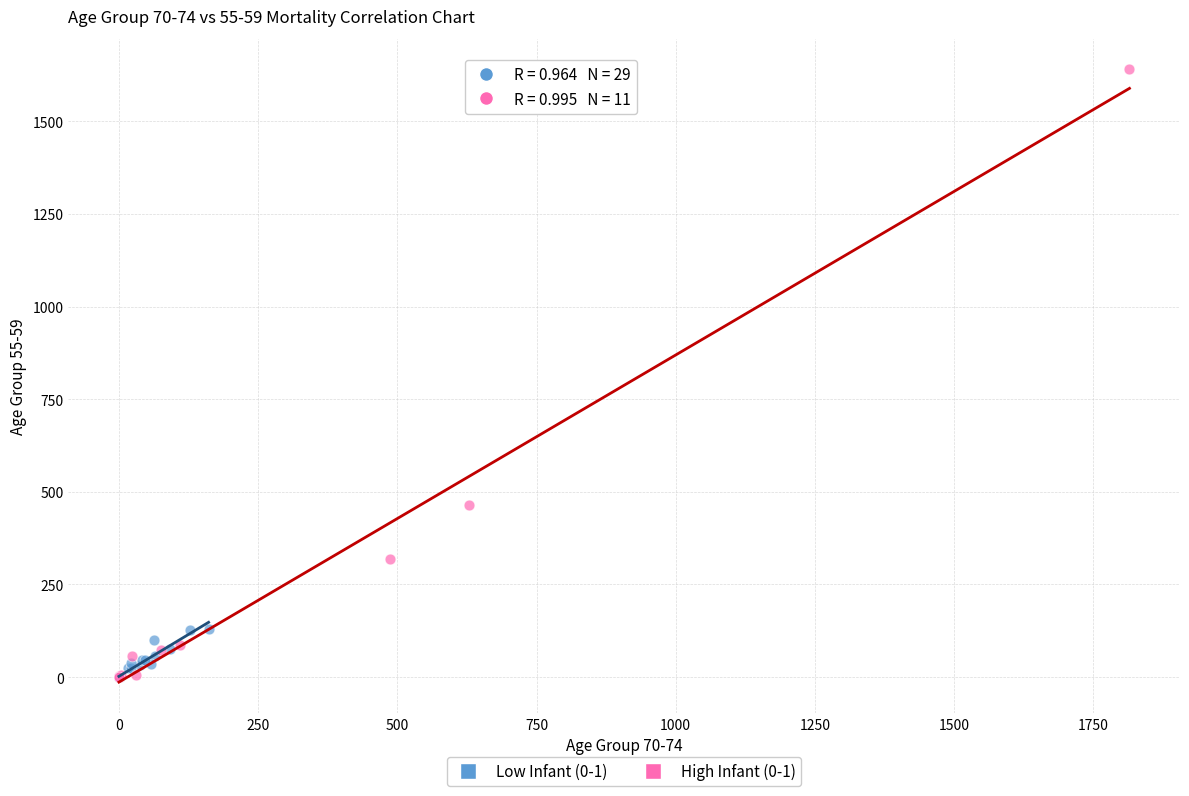

Which series has the widest spread of Y values?

High Infant (0-1)